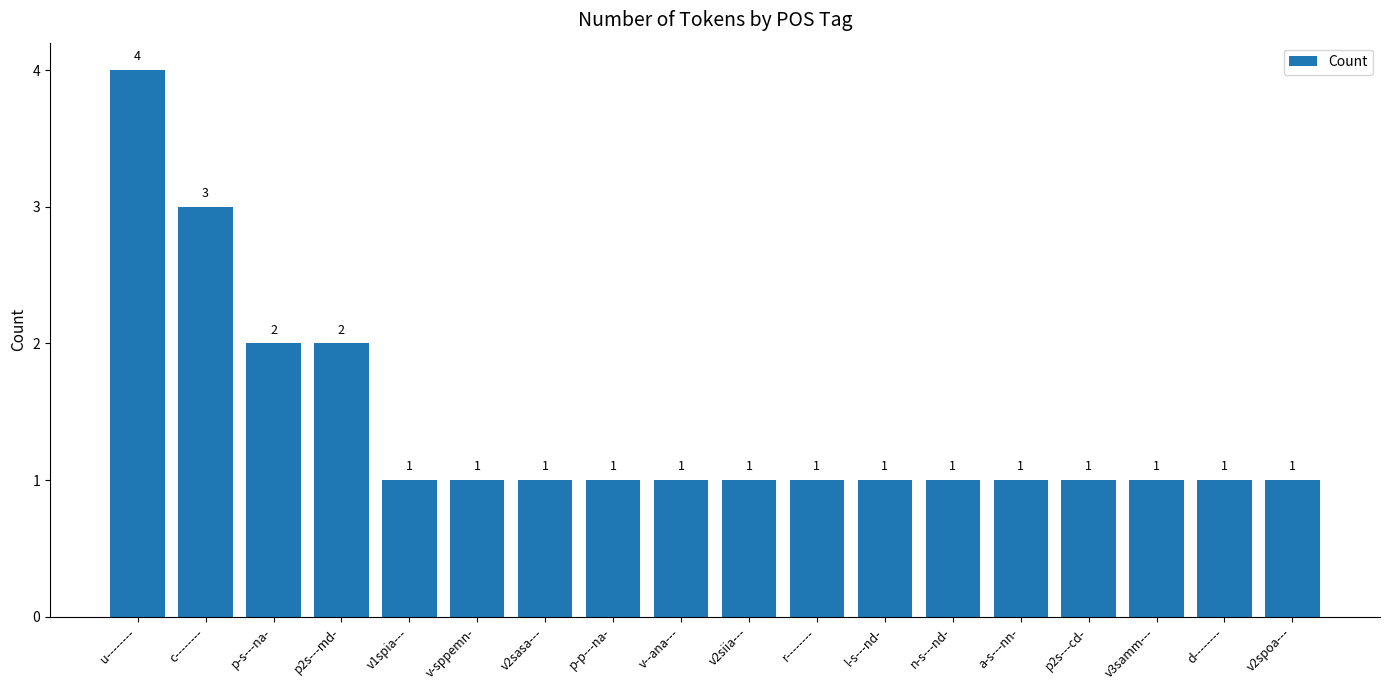

What is the ratio of the value at v-sppemn- to the value at l-s---nd-?

1.0